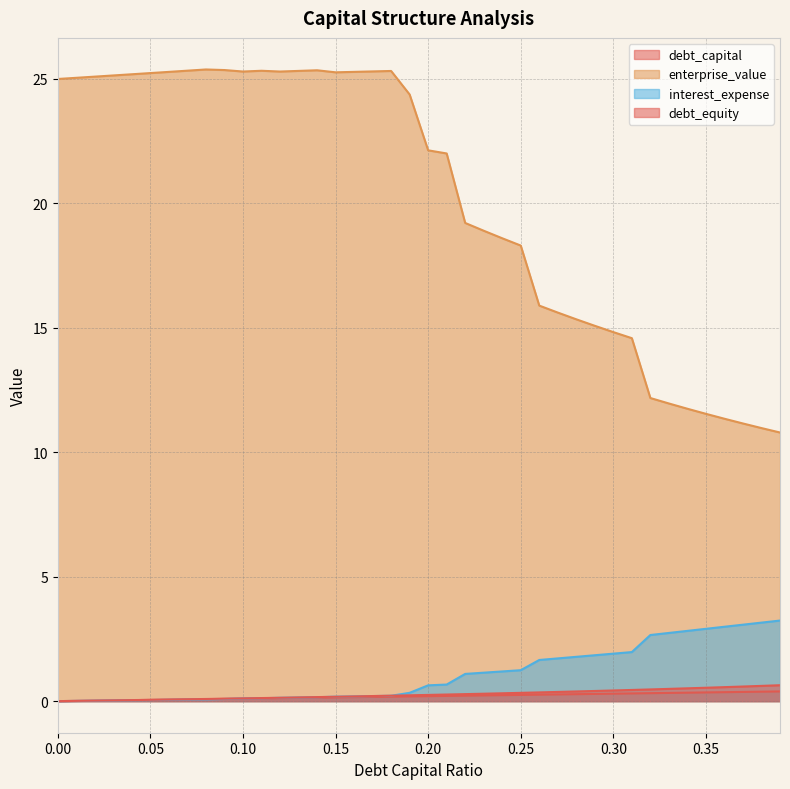

Reading left to right, extract all data points from this chart.

debt_capital: 0.0=0.0	0.01=0.0	0.02=0.0	0.03=0.0	0.04=0.0	0.05=0.1	0.06=0.1	0.07=0.1	0.08=0.1	0.09=0.1	0.1=0.1	0.11=0.1	0.12=0.1	0.13=0.1	0.14=0.1	0.15=0.1	0.16=0.2	0.17=0.2	0.18=0.2	0.19=0.2	0.2=0.2	0.21=0.2	0.22=0.2	0.23=0.2	0.24=0.2	0.25=0.2	0.26=0.3	0.27=0.3	0.28=0.3	0.29=0.3	0.3=0.3	0.31=0.3	0.32=0.3	0.33=0.3	0.34=0.3	0.35=0.3	0.36=0.4	0.37=0.4	0.38=0.4	0.39=0.4
enterprise_value: 0.0=25.0	0.01=25.0	0.02=25.1	0.03=25.1	0.04=25.2	0.05=25.2	0.06=25.3	0.07=25.3	0.08=25.4	0.09=25.4	0.1=25.3	0.11=25.3	0.12=25.3	0.13=25.3	0.14=25.4	0.15=25.3	0.16=25.3	0.17=25.3	0.18=25.3	0.19=24.4	0.2=22.1	0.21=22.0	0.22=19.2	0.23=18.9	0.24=18.6	0.25=18.3	0.26=15.9	0.27=15.6	0.28=15.3	0.29=15.1	0.3=14.8	0.31=14.6	0.32=12.2	0.33=12.0	0.34=11.7	0.35=11.5	0.36=11.3	0.37=11.2	0.38=11.0	0.39=10.8
interest_expense: 0.0=0.0	0.01=0.0	0.02=0.0	0.03=0.0	0.04=0.0	0.05=0.0	0.06=0.1	0.07=0.1	0.08=0.1	0.09=0.1	0.1=0.1	0.11=0.1	0.12=0.1	0.13=0.1	0.14=0.2	0.15=0.2	0.16=0.2	0.17=0.2	0.18=0.2	0.19=0.3	0.2=0.6	0.21=0.7	0.22=1.1	0.23=1.1	0.24=1.2	0.25=1.2	0.26=1.7	0.27=1.7	0.28=1.8	0.29=1.8	0.3=1.9	0.31=2.0	0.32=2.7	0.33=2.7	0.34=2.8	0.35=2.9	0.36=3.0	0.37=3.1	0.38=3.2	0.39=3.2
debt_equity: 0.0=0.0	0.01=0.0	0.02=0.0	0.03=0.0	0.04=0.0	0.05=0.1	0.06=0.1	0.07=0.1	0.08=0.1	0.09=0.1	0.1=0.1	0.11=0.1	0.12=0.1	0.13=0.1	0.14=0.2	0.15=0.2	0.16=0.2	0.17=0.2	0.18=0.2	0.19=0.2	0.2=0.2	0.21=0.3	0.22=0.3	0.23=0.3	0.24=0.3	0.25=0.3	0.26=0.4	0.27=0.4	0.28=0.4	0.29=0.4	0.3=0.4	0.31=0.4	0.32=0.5	0.33=0.5	0.34=0.5	0.35=0.5	0.36=0.6	0.37=0.6	0.38=0.6	0.39=0.6